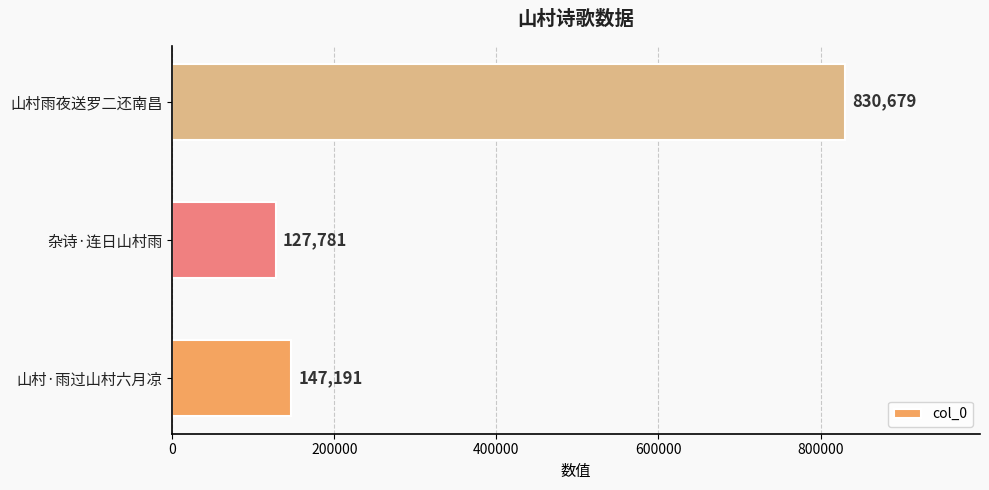

How many series are shown in this chart?

1